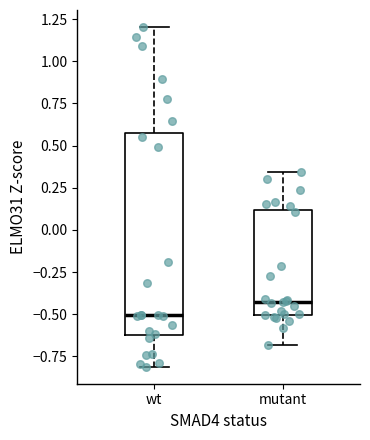

Comparing the boxes themselves (not the whiskers), which one is the tallest?

wt